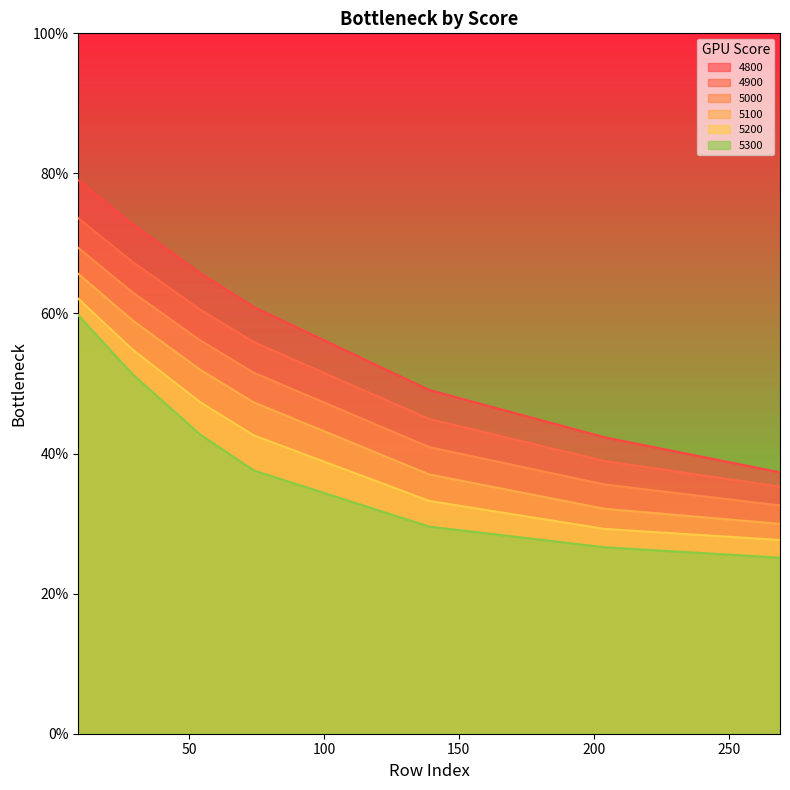

True or false: 5000 has a value of 0.2 at 204.

False